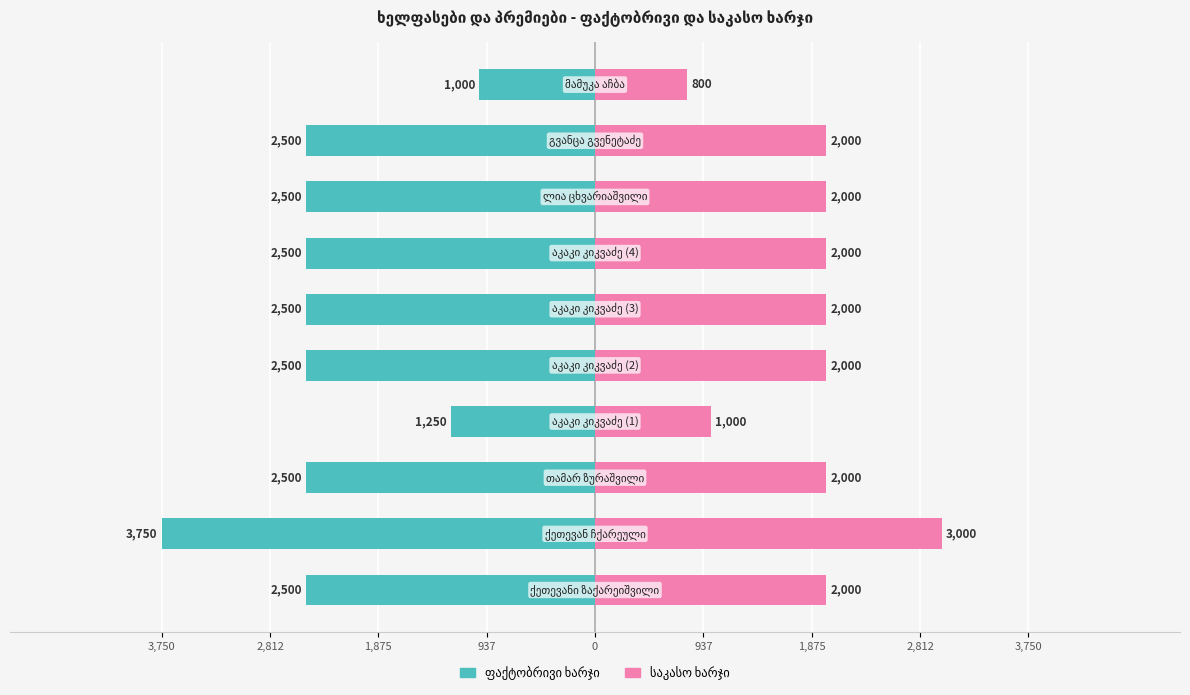

What are all the series names shown in the legend?

ფაქტობრივი ხარჯი, საკასო ხარჯი